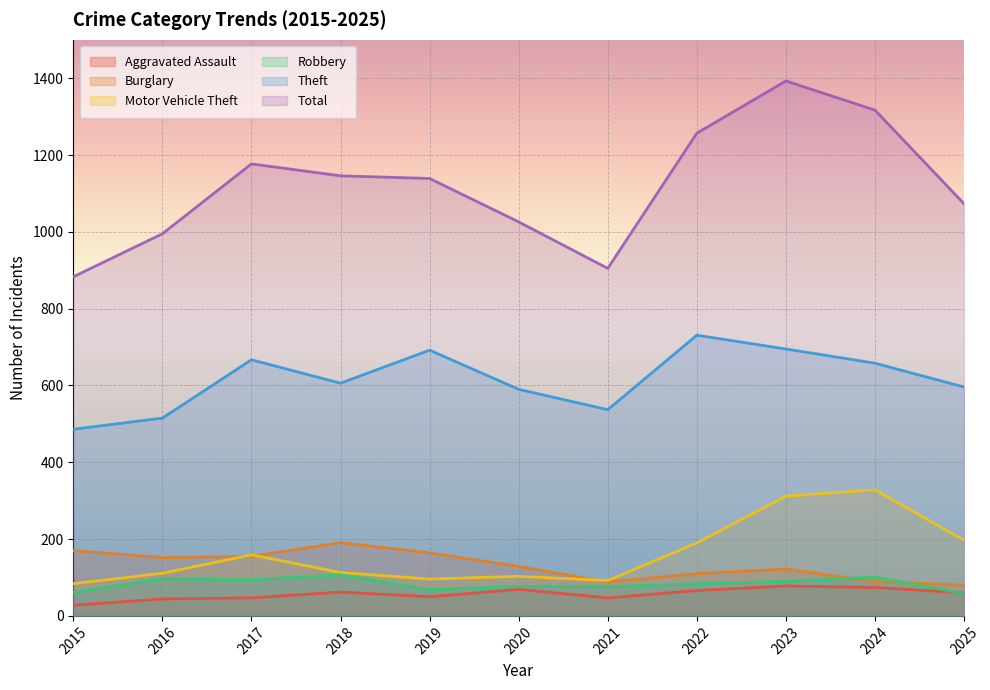

Where does the Theft series first go above 606?

2017